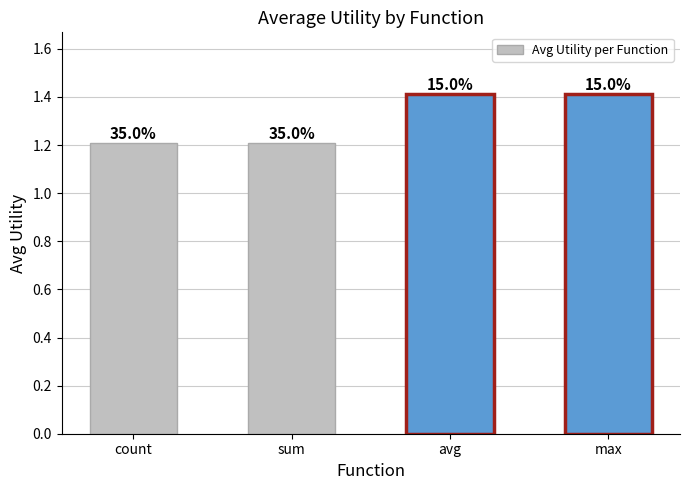

What is the greatest value displayed?

1.4